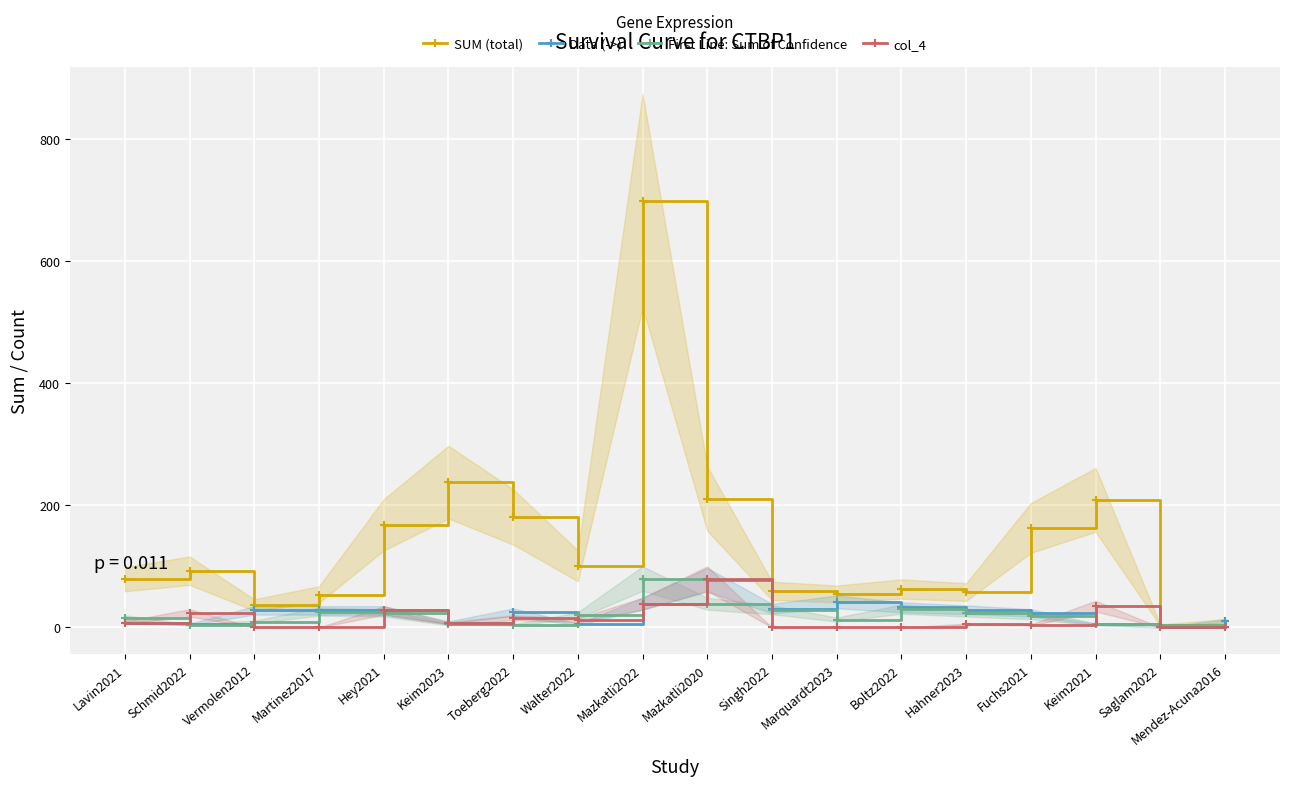

True or false: First Line: Sum of Confidence has a value of 9 at Vermolen2012.

True